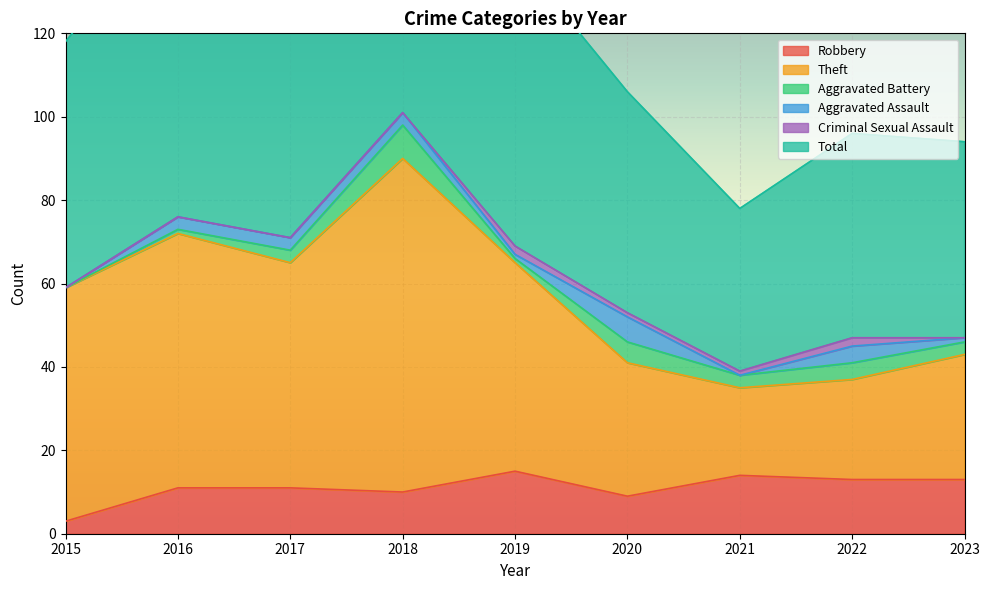

The value of Theft at 2018 is 60. True or false?

False